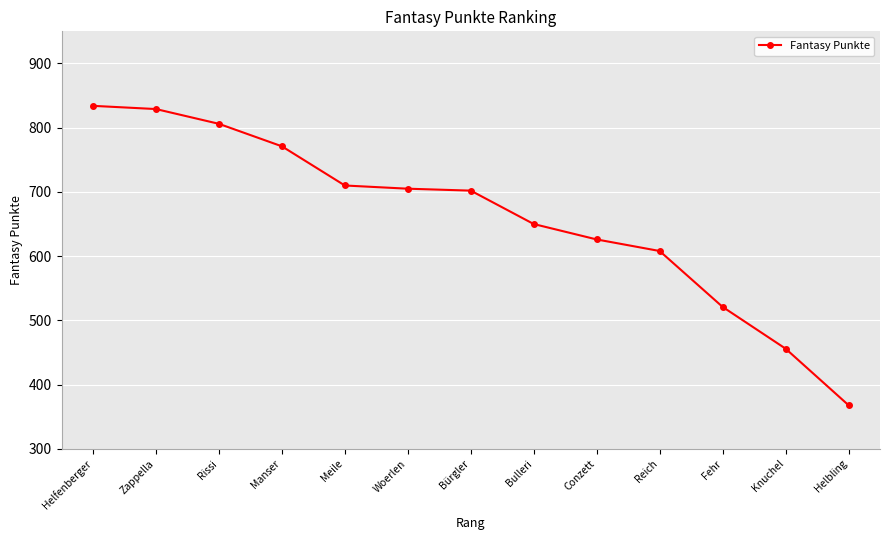

True or false: the data has more than 2 interior local peaks.

False